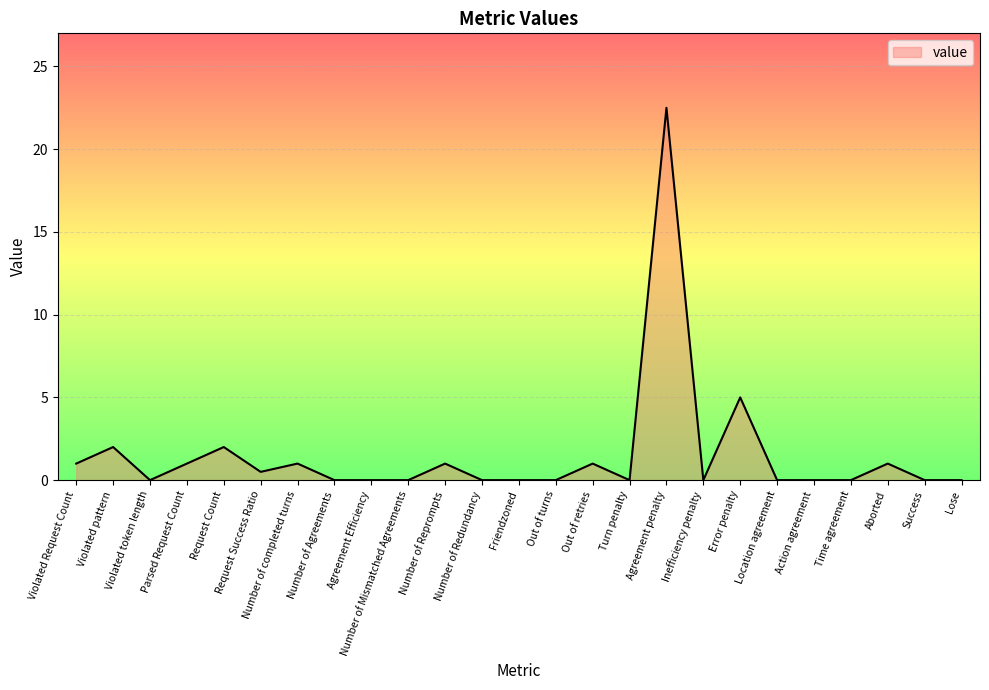

How many distinct data groups are displayed?

1